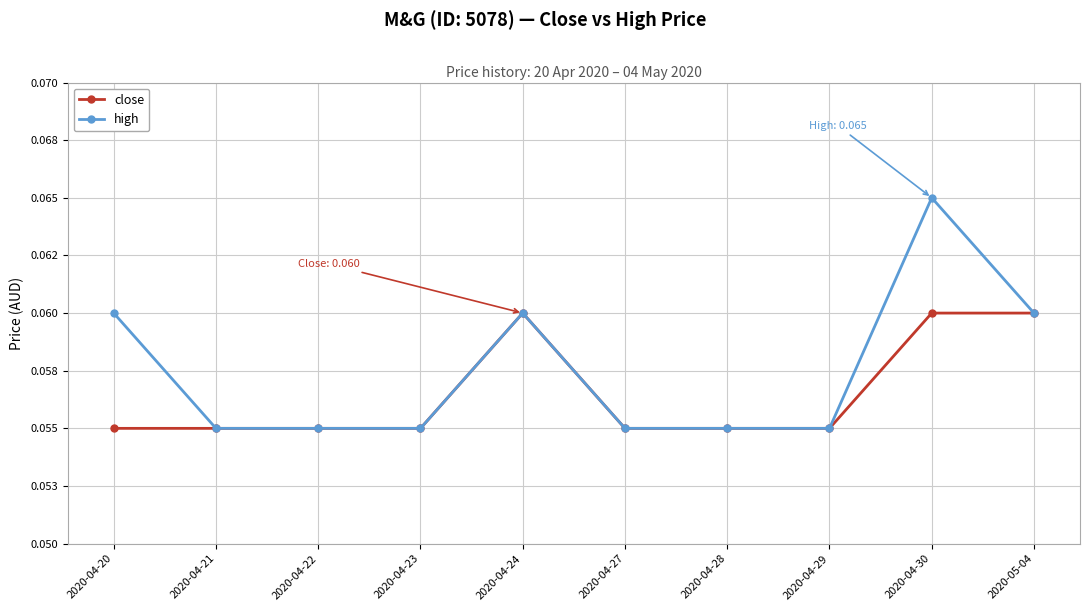

What are all the series names shown in the legend?

close, high